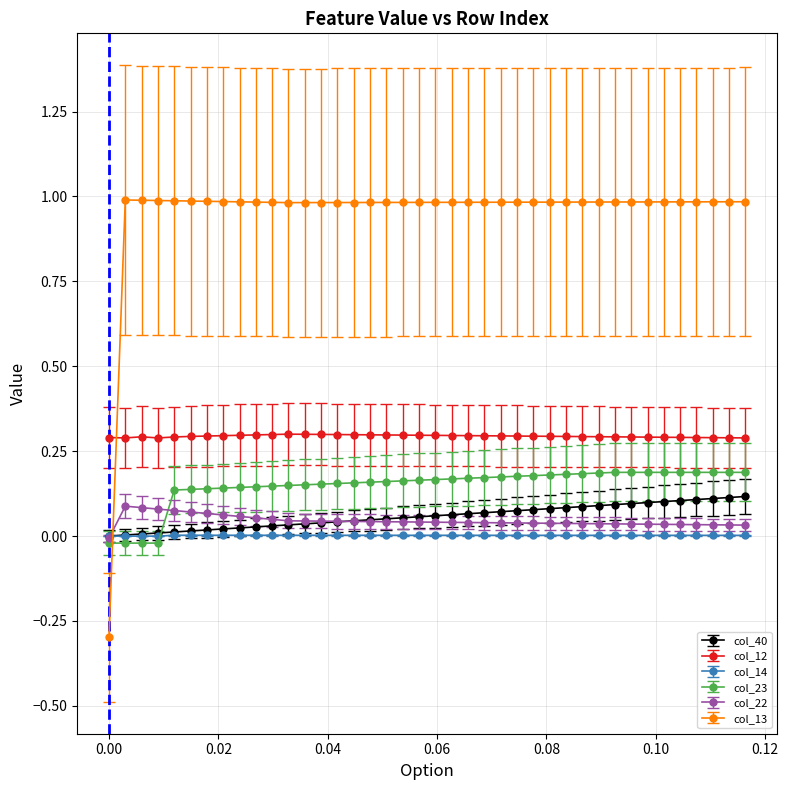

How many data points does each series have?

40